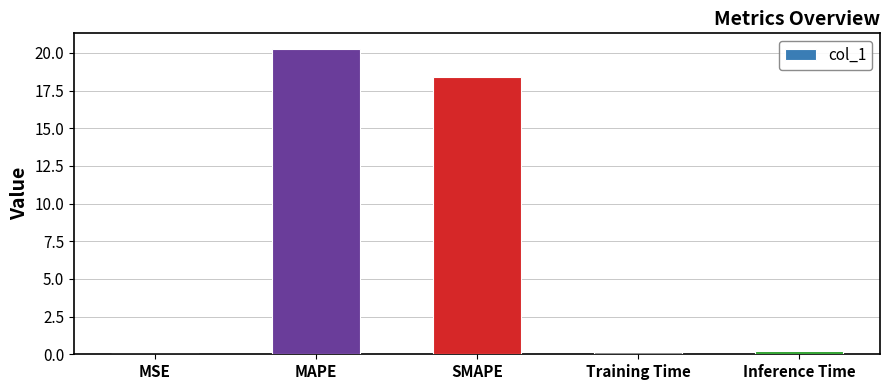

What is the sum of the values at Inference Time and Training Time?

0.4